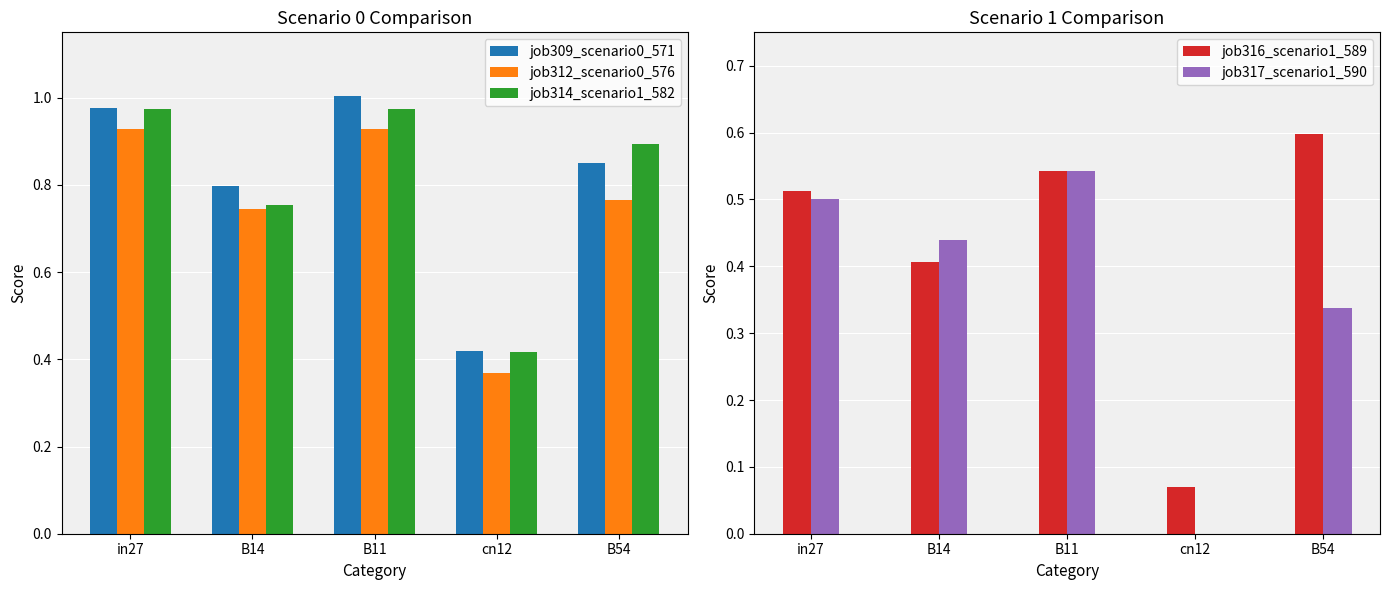

The job317_scenario1_590 series shows 0.2 at B11. True or false?

False